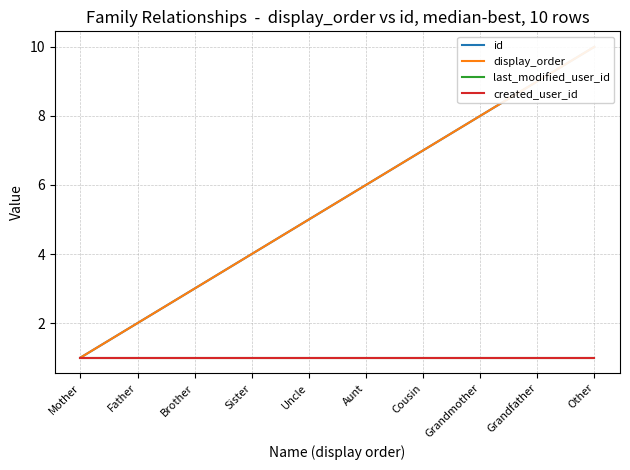

How many lines are shown in the chart?

4